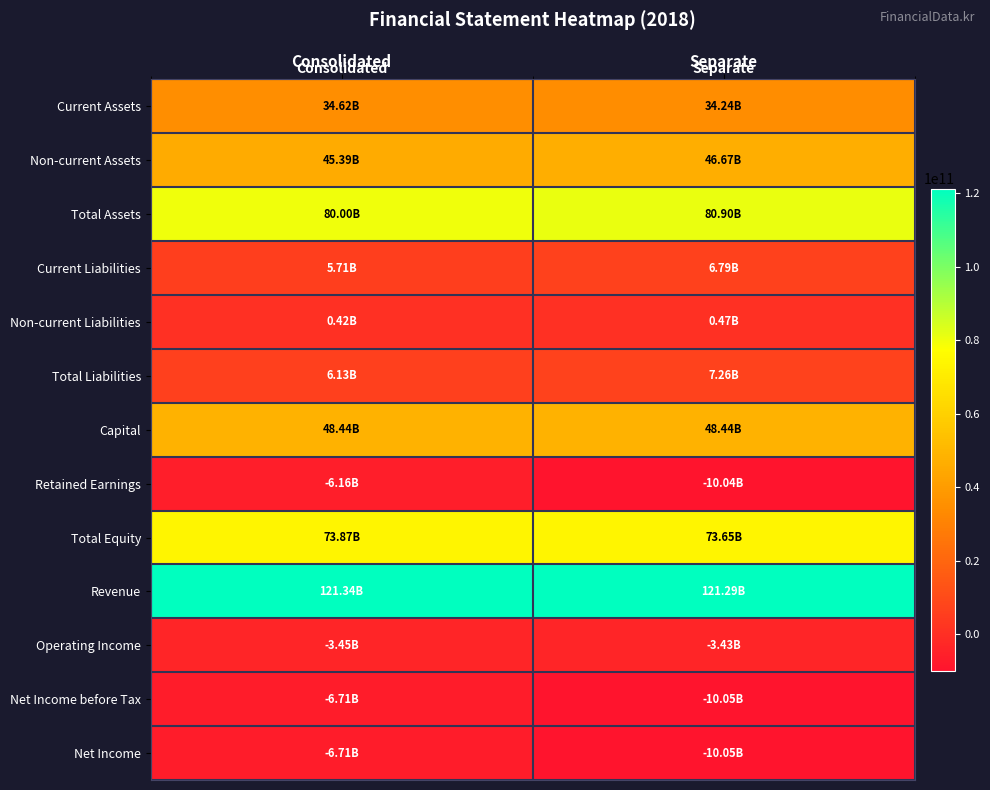

How many distinct data groups are displayed?

13